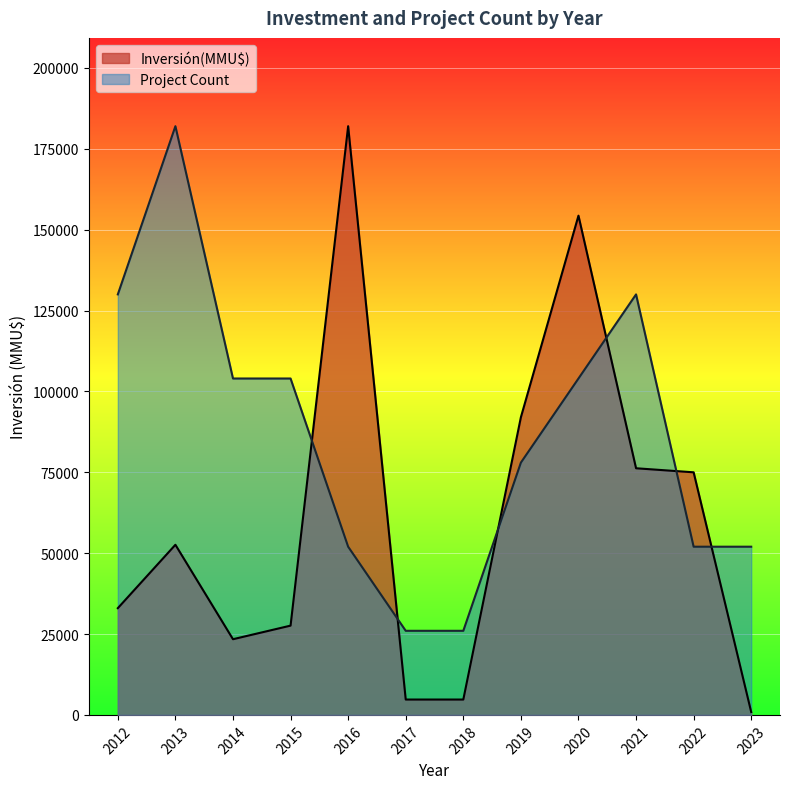

How many times do Project Count and Inversión(MMU$) cross each other?

6